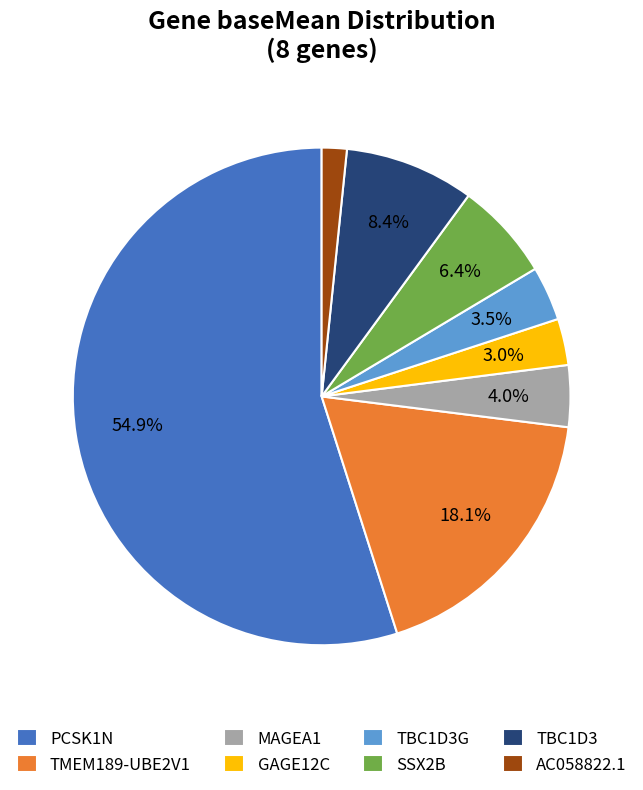

What is the largest slice in the pie chart?

PCSK1N